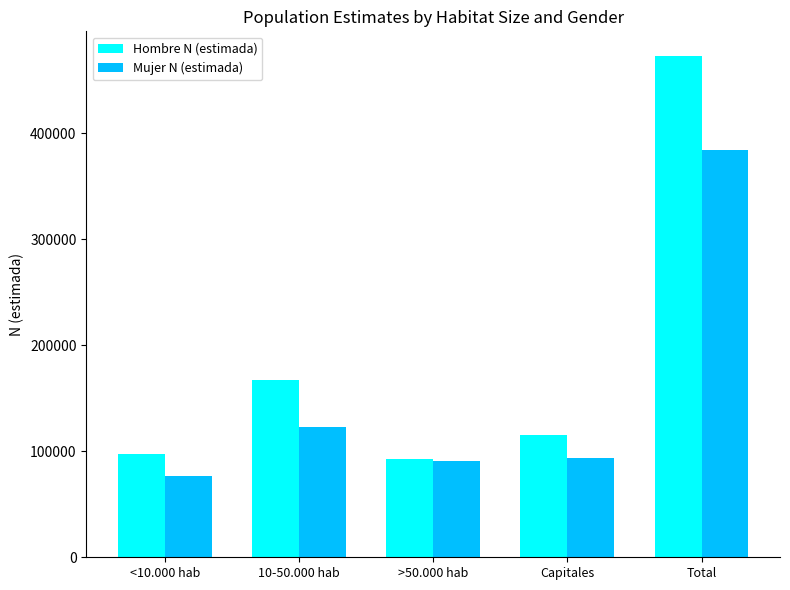

What is the smallest value displayed?

76687